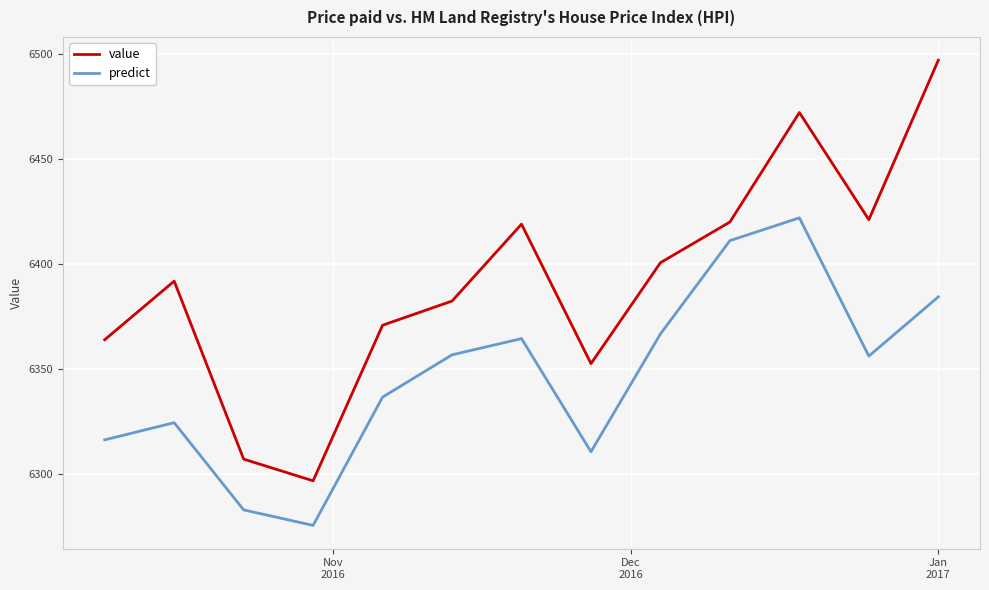

True or false: predict and value cross at least once.

False